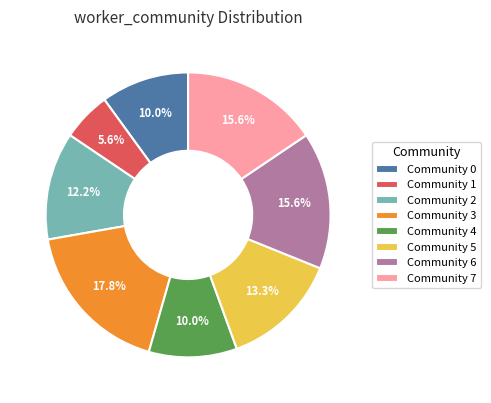

Do Community 3 and Community 2 together represent more than half of the pie?

No